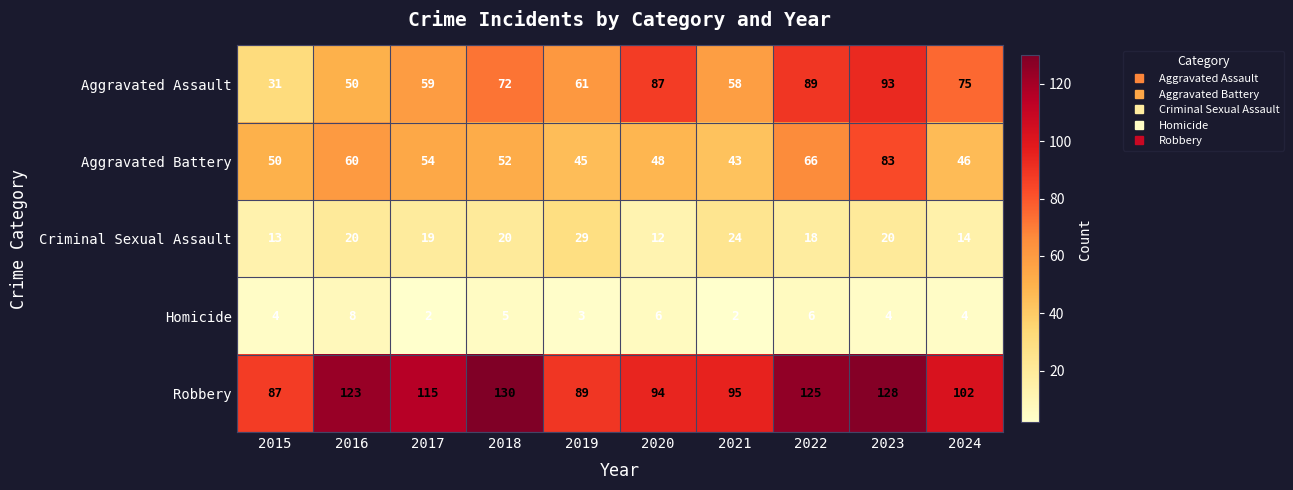

At how many categories does at least one series exceed 111?

5